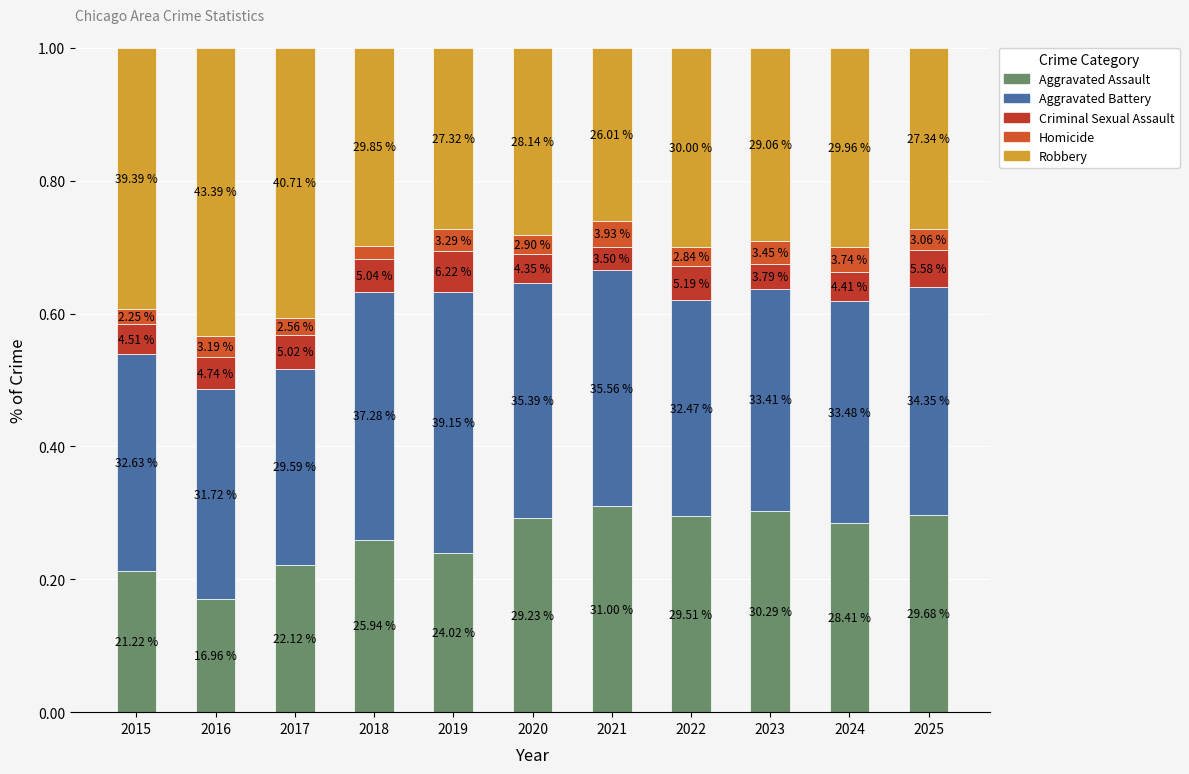

How many bars are there in total?

11